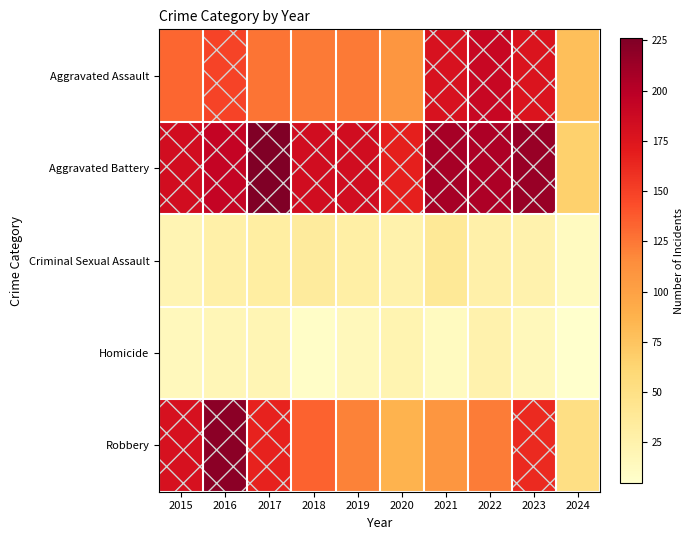

Which has a higher value, 2022 or 2024?

2022